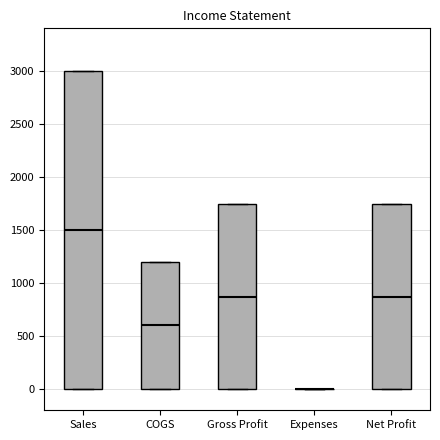

Which box is the tallest, from its lower edge to its upper edge?

Sales